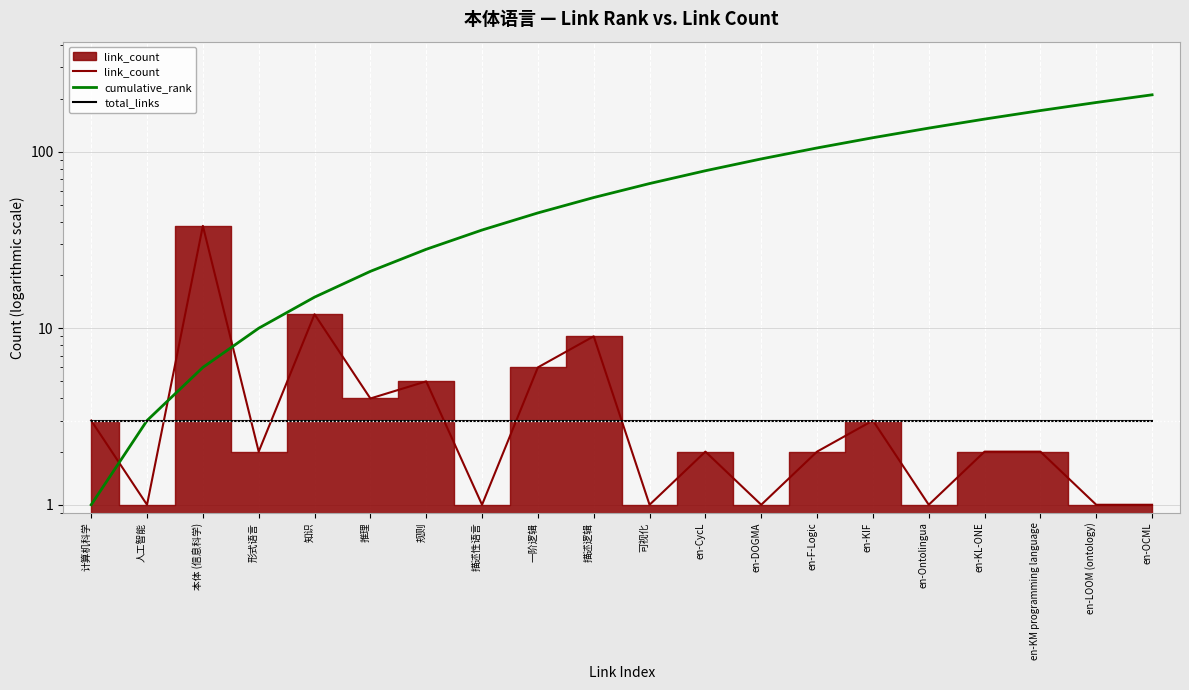

At which label does link_count first exceed 2?

计算机科学